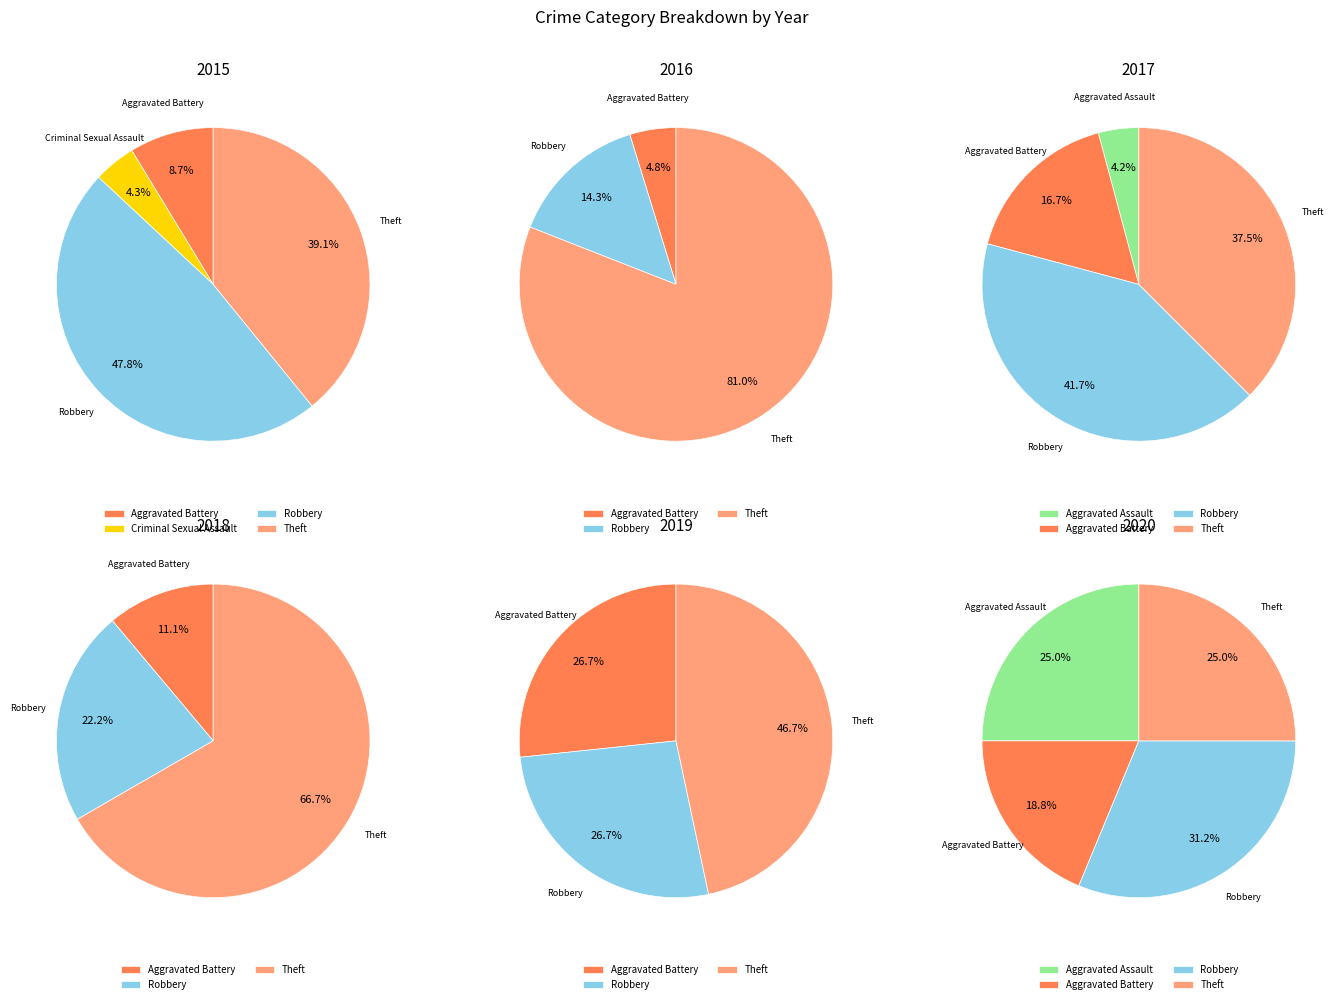

How many slices are in this pie chart?

5